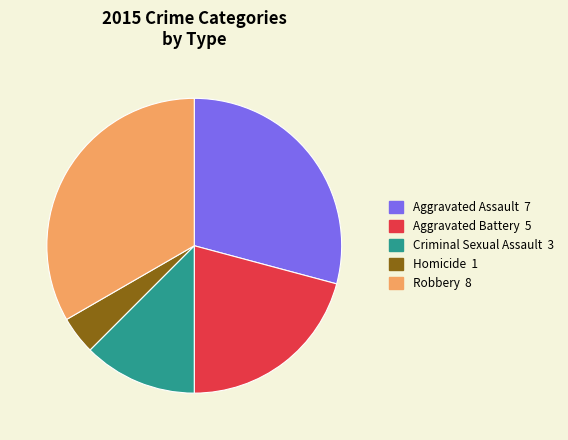

Is it true that Robbery 8 is 33% of the pie?

True